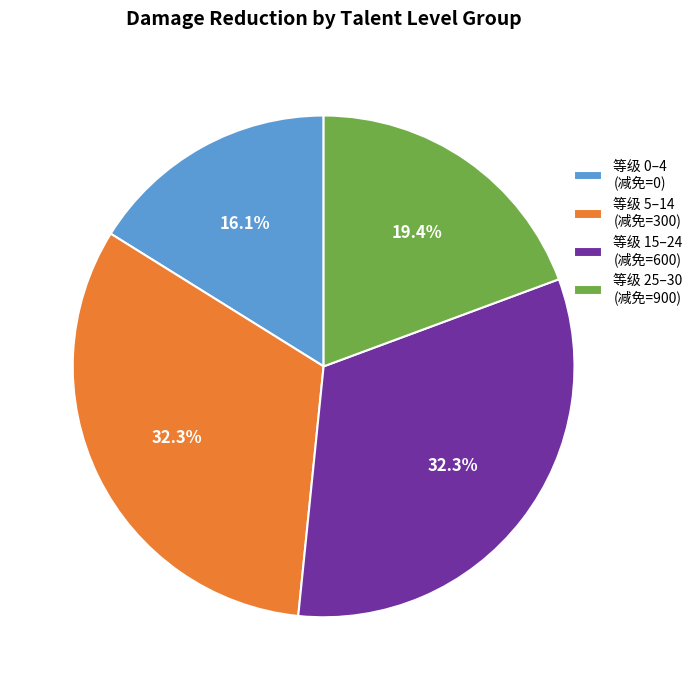

Which category has the smallest portion of the pie?

等级 0–4 (减免=0)